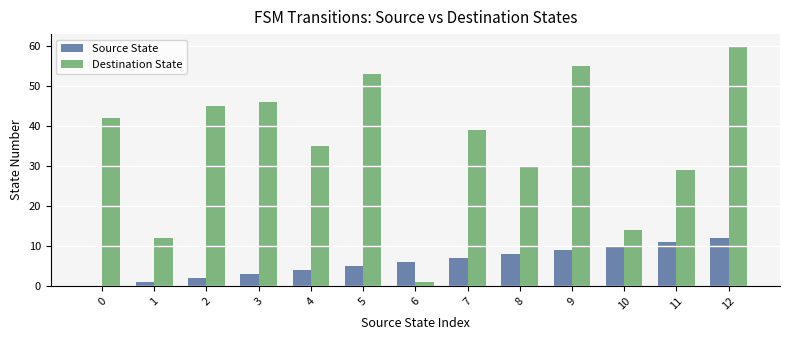

What is the sum of all Destination State values?

461